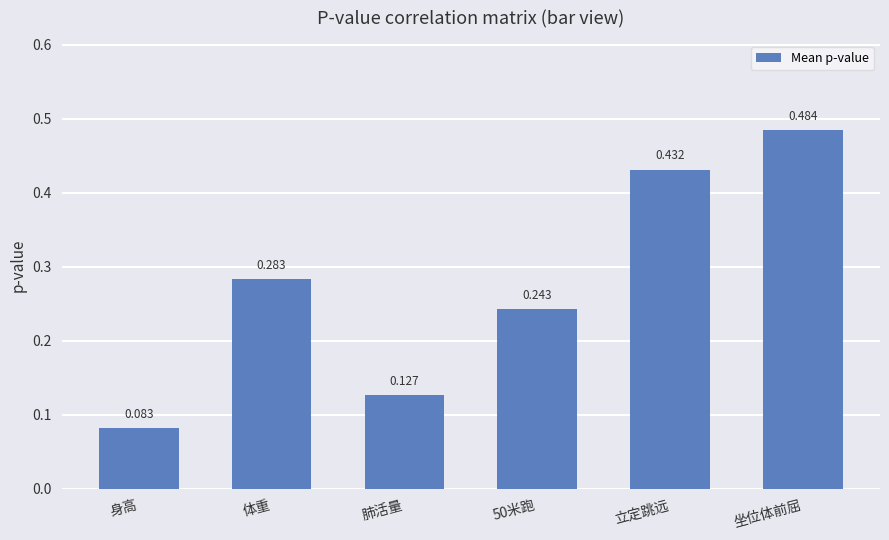

Does the chart contain any negative values?

No